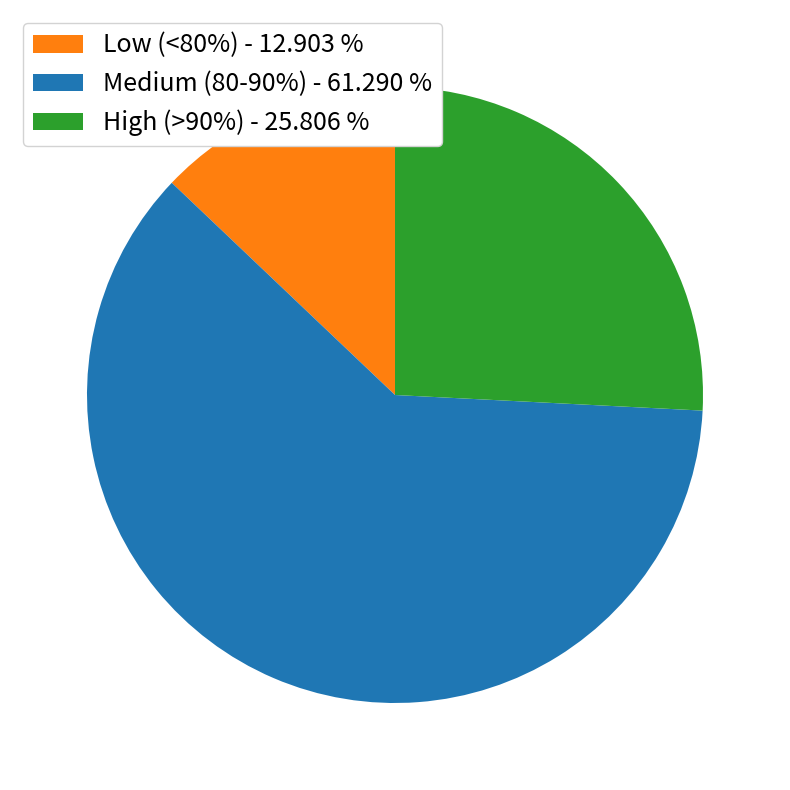

Combined, do Low (<80%) - 12.903 % and Medium (80-90%) - 61.290 % account for over 50%?

Yes